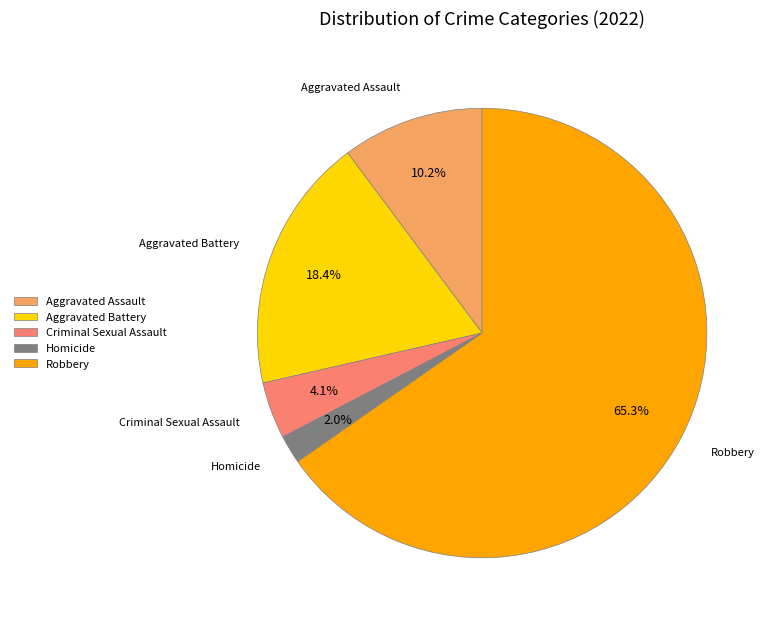

Is there any slice that represents more than half of the pie?

Yes